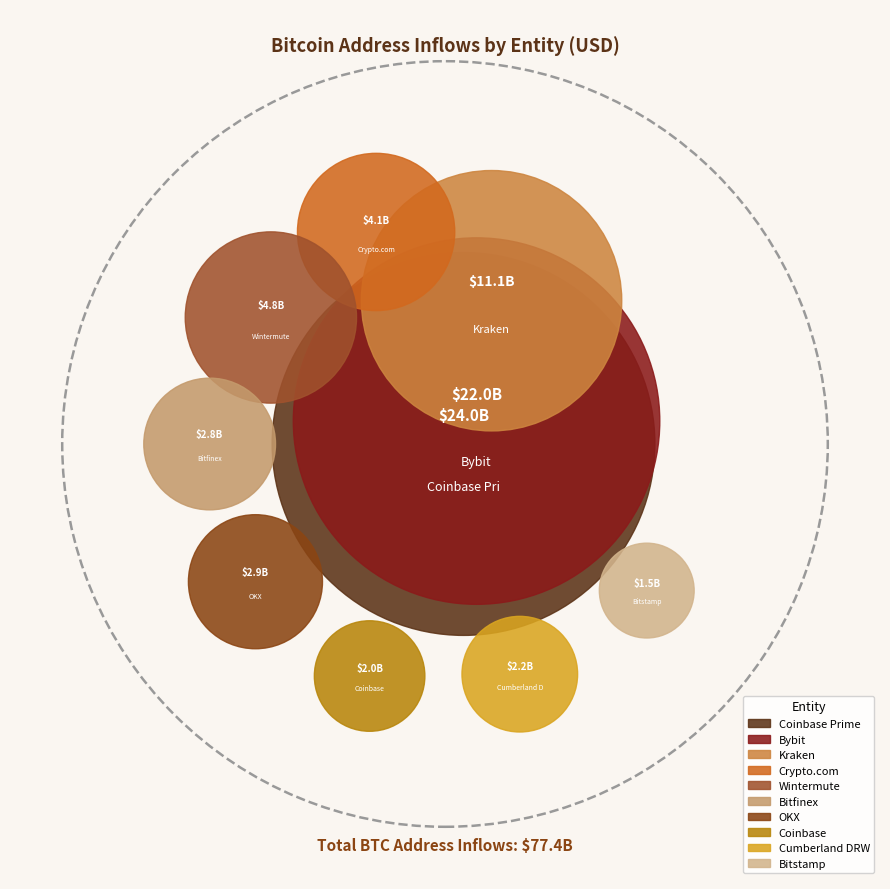

Does Coinbase represent more than half of the total?

No